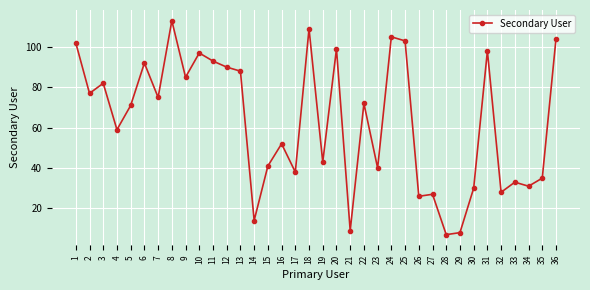

Rank the categories by value from highest to lowest.

8, 18, 24, 36, 25, 1, 20, 31, 10, 11, 6, 12, 13, 9, 3, 2, 7, 22, 5, 4, 16, 19, 15, 23, 17, 35, 33, 34, 30, 32, 27, 26, 14, 21, 29, 28